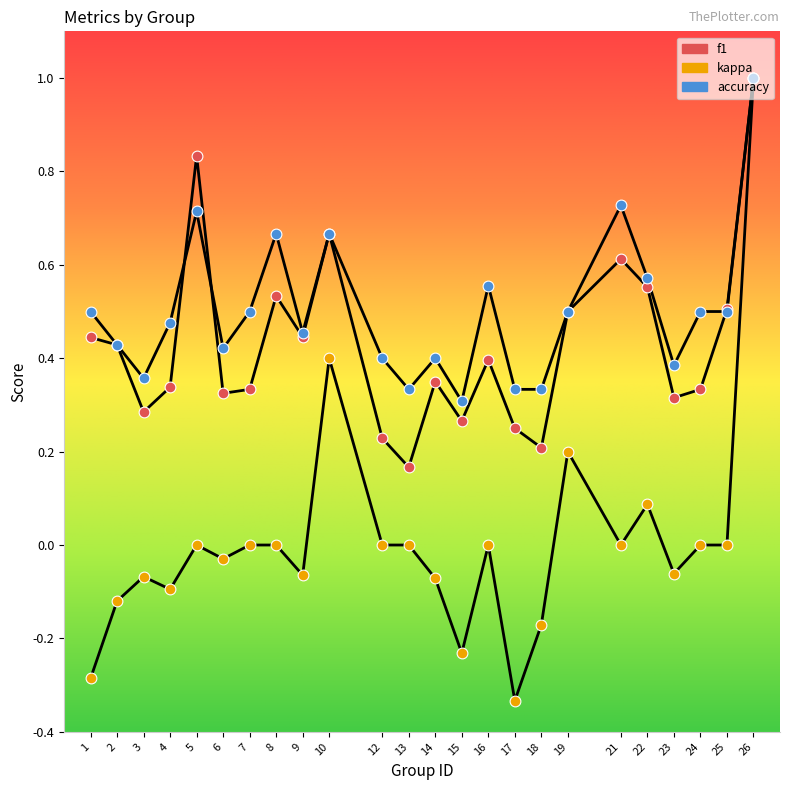

How many lines are shown in the chart?

3